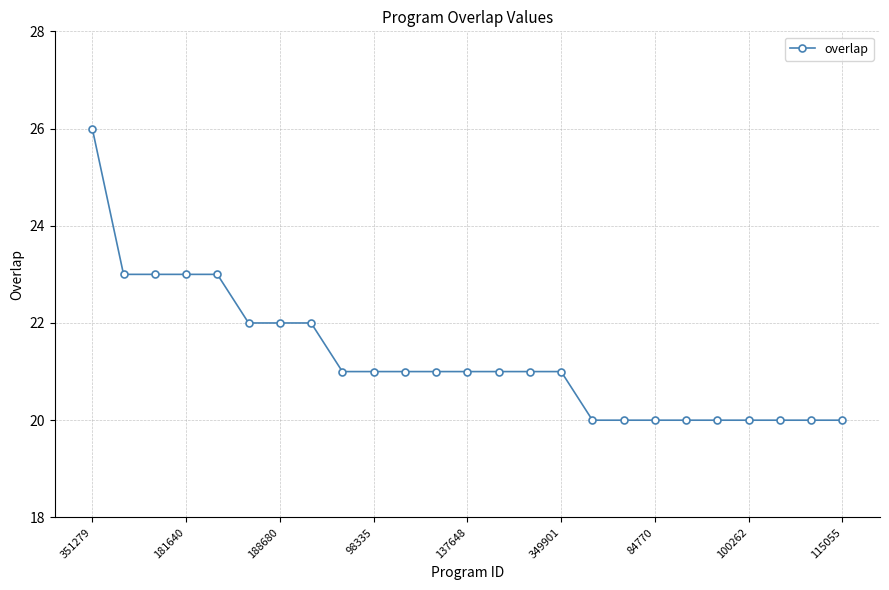

What is the value of the 12th point from the left?

21